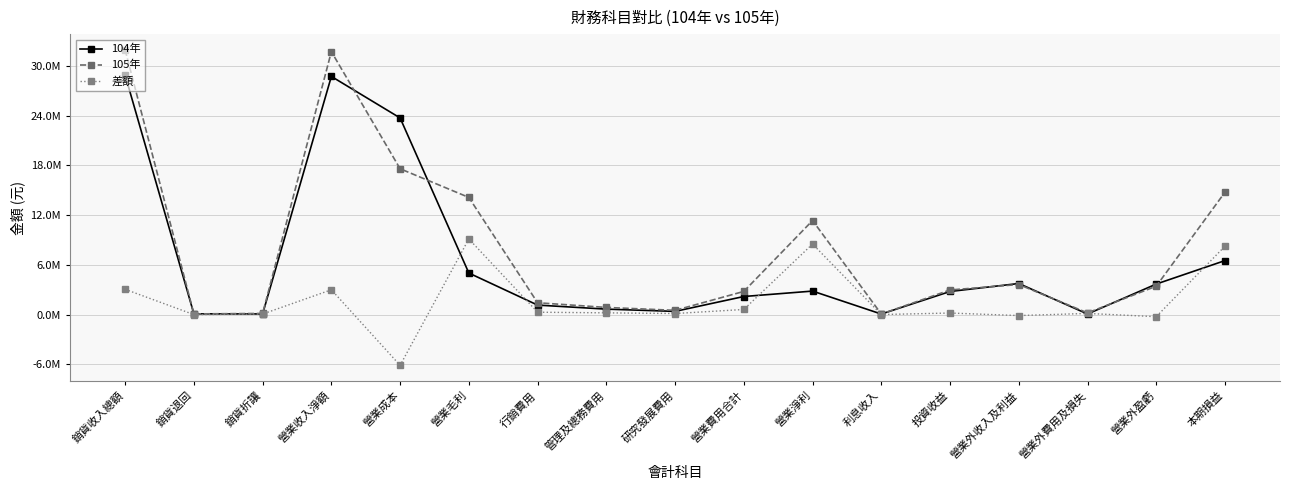

What is the label of the 16th point from the right?

銷貨退回